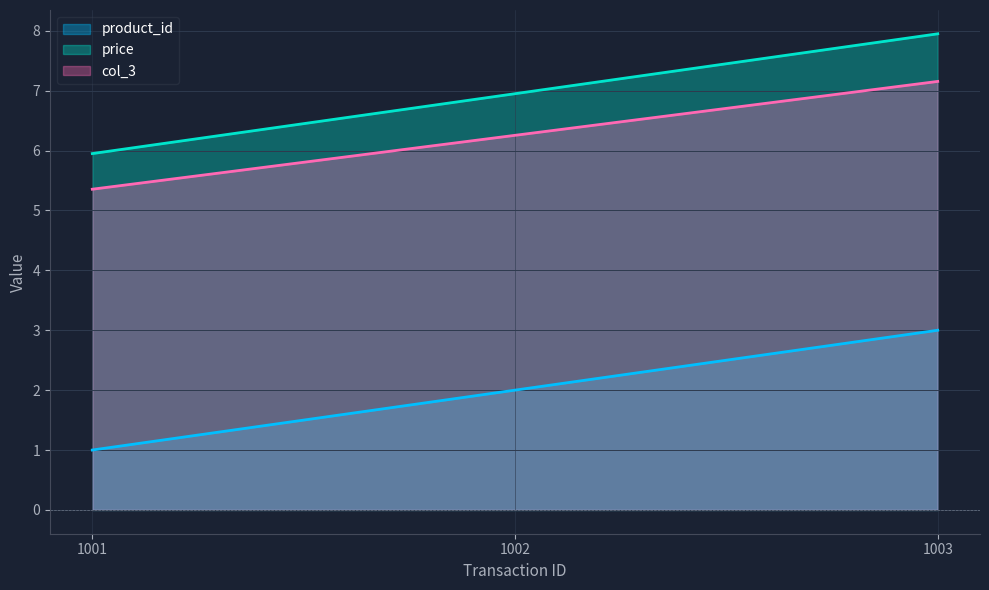

The col_3 series shows 6.3 at 1002. True or false?

True